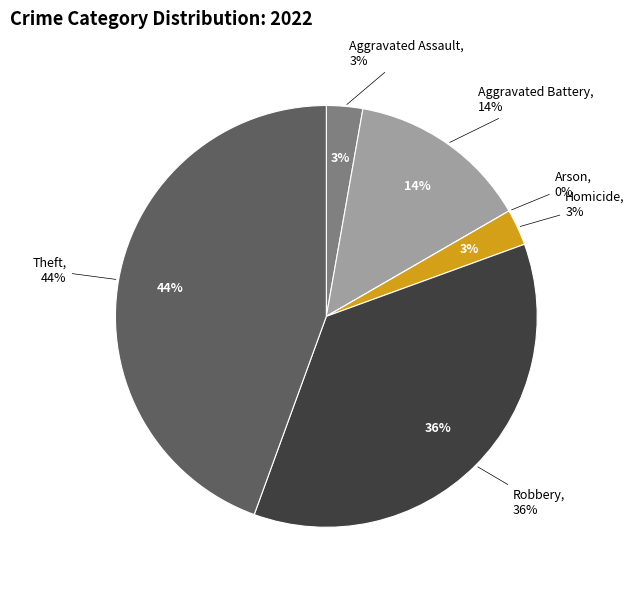

How many segments does this pie chart have?

6